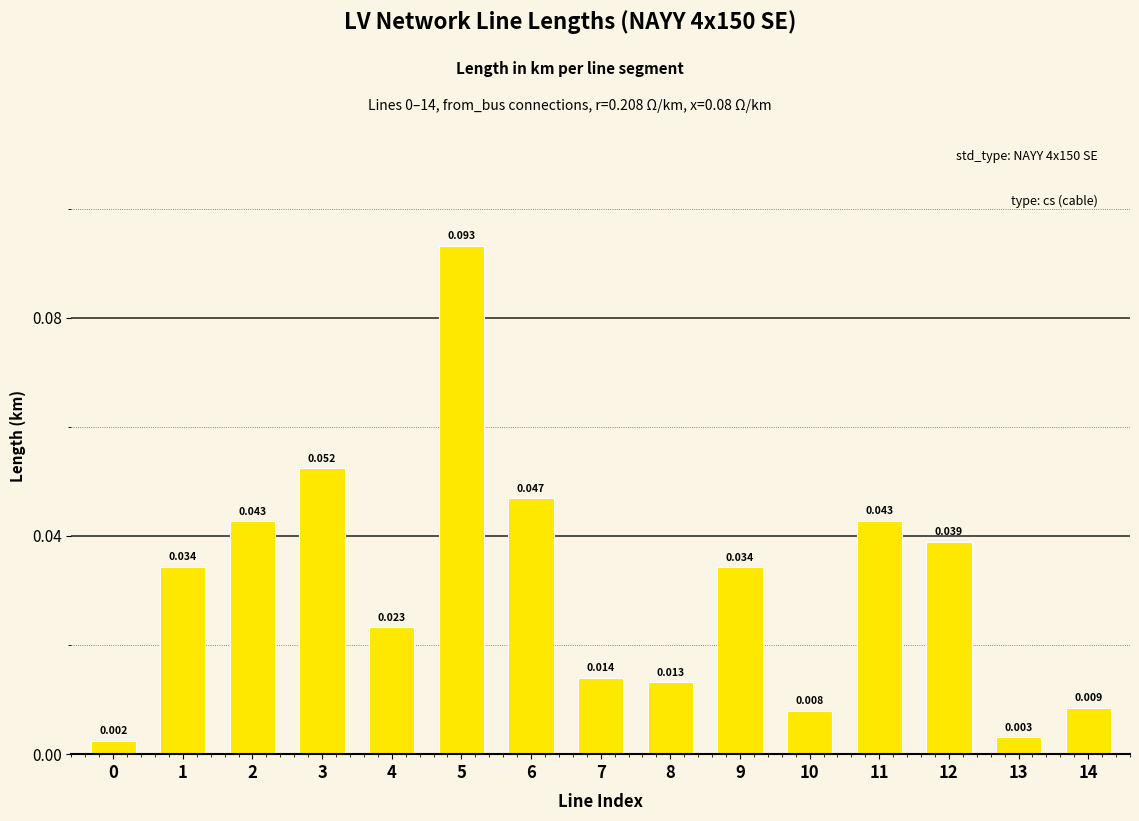

Rank the categories by value from lowest to highest.

0, 13, 10, 14, 8, 7, 4, 9, 1, 12, 2, 11, 6, 3, 5